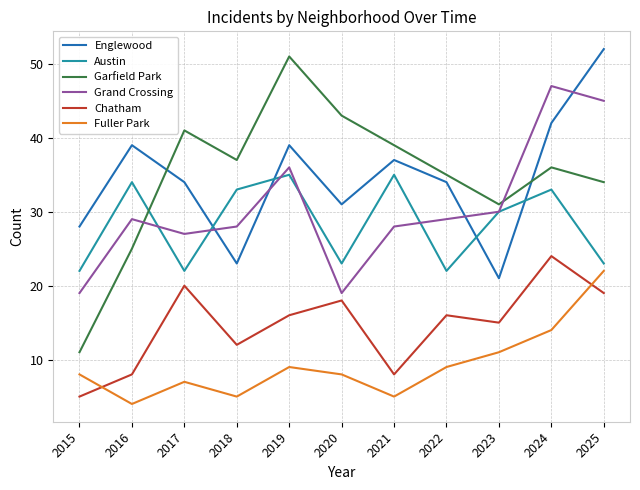

Reading left to right, extract all data points from this chart.

Englewood: 2015=28	2016=39	2017=34	2018=23	2019=39	2020=31	2021=37	2022=34	2023=21	2024=42	2025=52
Austin: 2015=22	2016=34	2017=22	2018=33	2019=35	2020=23	2021=35	2022=22	2023=30	2024=33	2025=23
Garfield Park: 2015=11	2016=25	2017=41	2018=37	2019=51	2020=43	2021=39	2022=35	2023=31	2024=36	2025=34
Grand Crossing: 2015=19	2016=29	2017=27	2018=28	2019=36	2020=19	2021=28	2022=29	2023=30	2024=47	2025=45
Chatham: 2015=5	2016=8	2017=20	2018=12	2019=16	2020=18	2021=8	2022=16	2023=15	2024=24	2025=19
Fuller Park: 2015=8	2016=4	2017=7	2018=5	2019=9	2020=8	2021=5	2022=9	2023=11	2024=14	2025=22